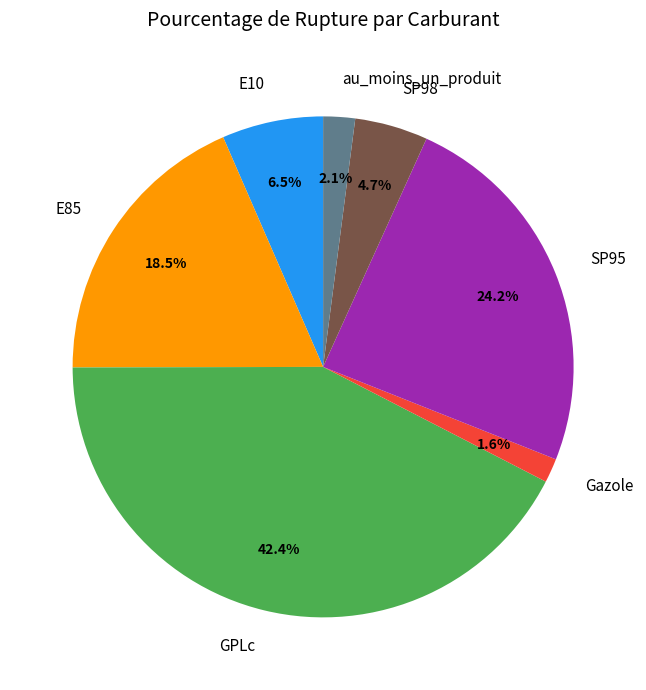

Which has a higher value, SP95 or E10?

SP95